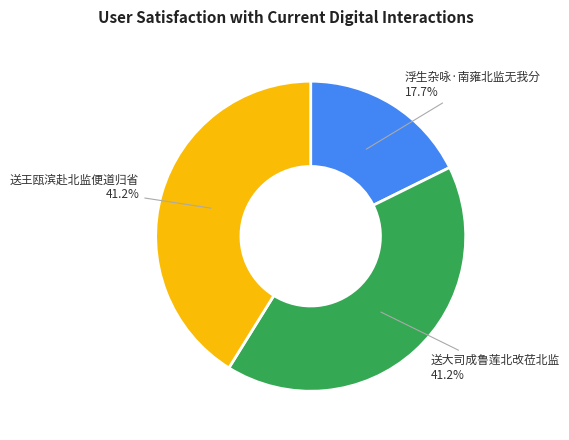

To the nearest percent, what is the average slice percentage?

33%